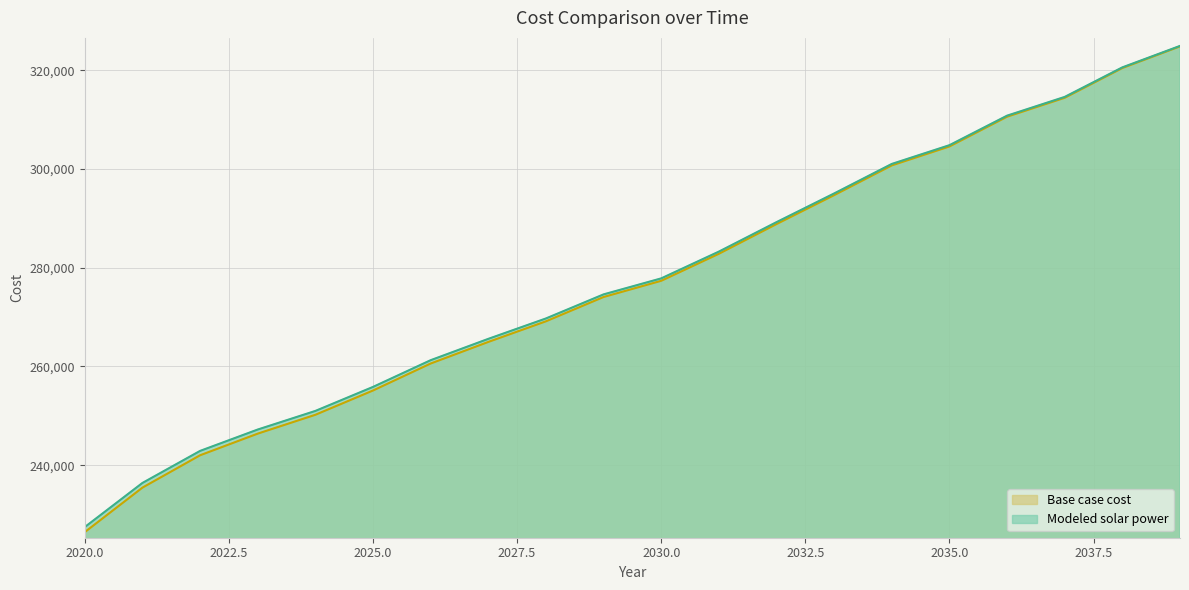

At which category is the sum across all series the highest?

2039